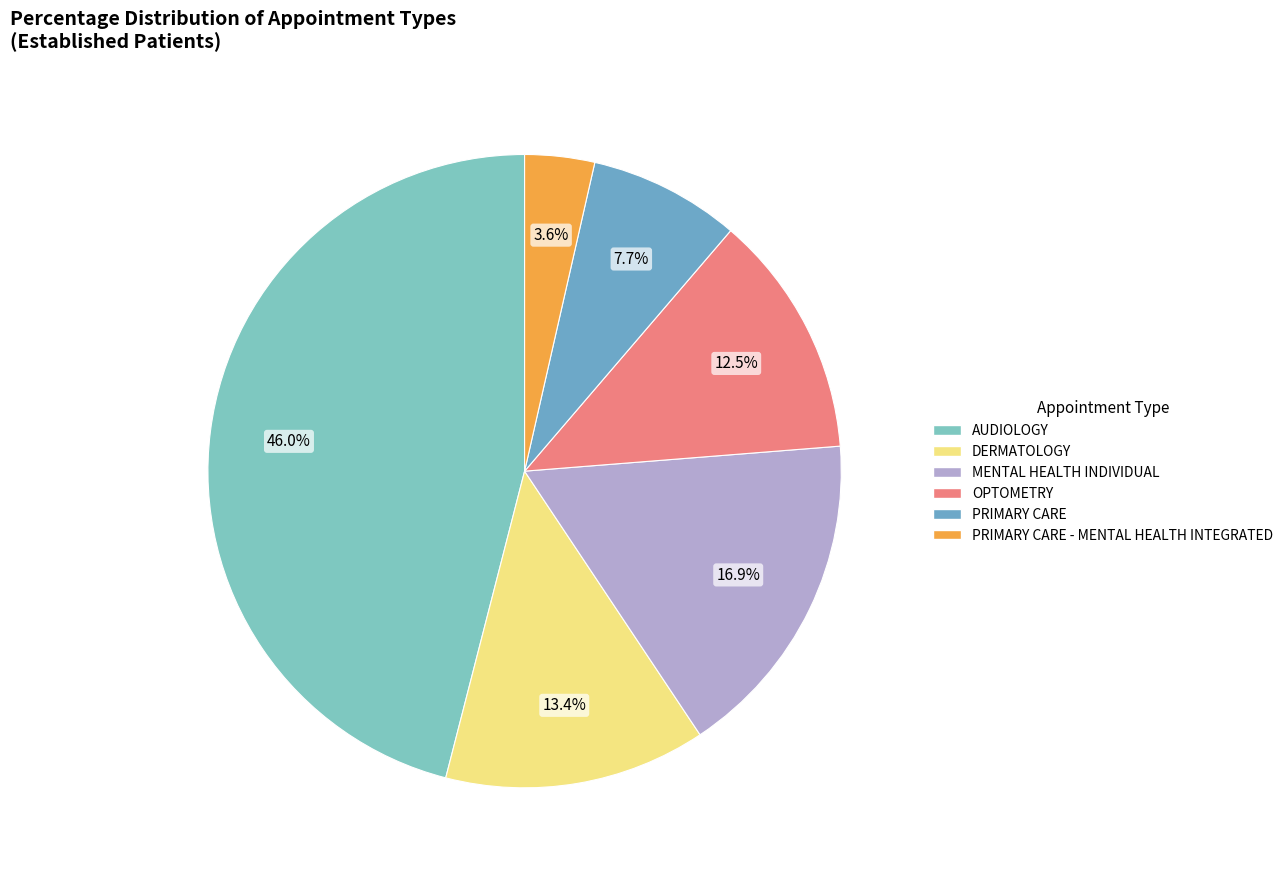

Rank the categories by value from highest to lowest.

AUDIOLOGY, MENTAL HEALTH INDIVIDUAL, DERMATOLOGY, OPTOMETRY, PRIMARY CARE, PRIMARY CARE - MENTAL HEALTH INTEGRATED